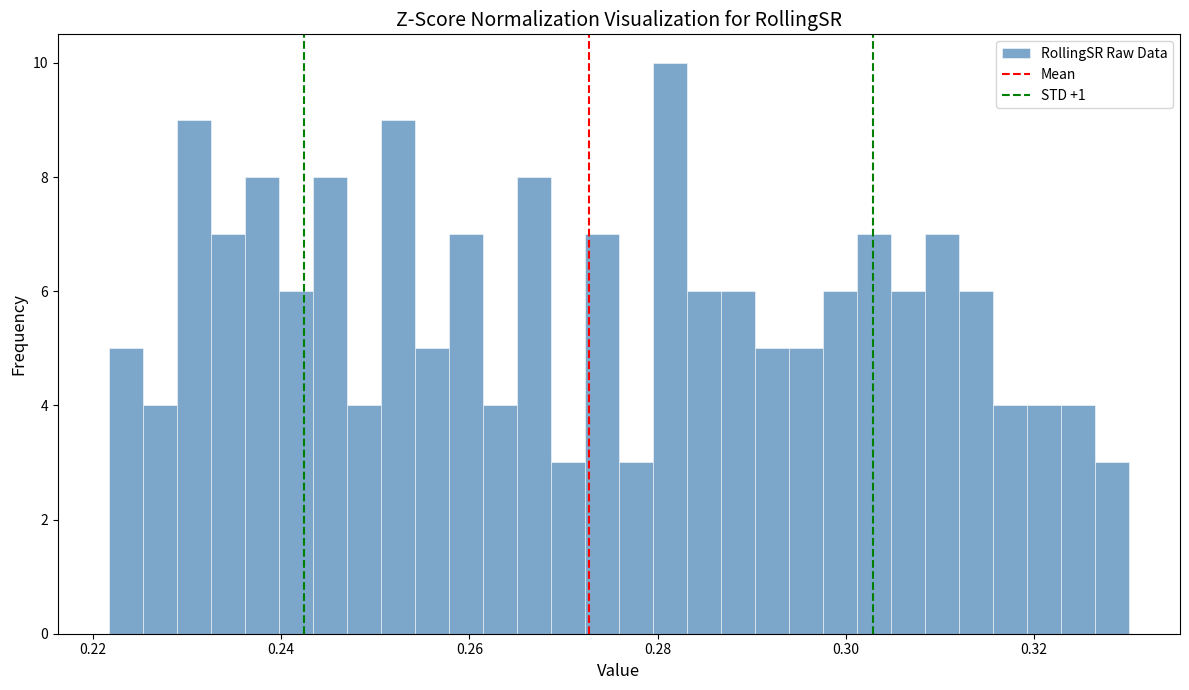

Read against the x-axis, roughly where is the centre of the tallest bar?

0.282